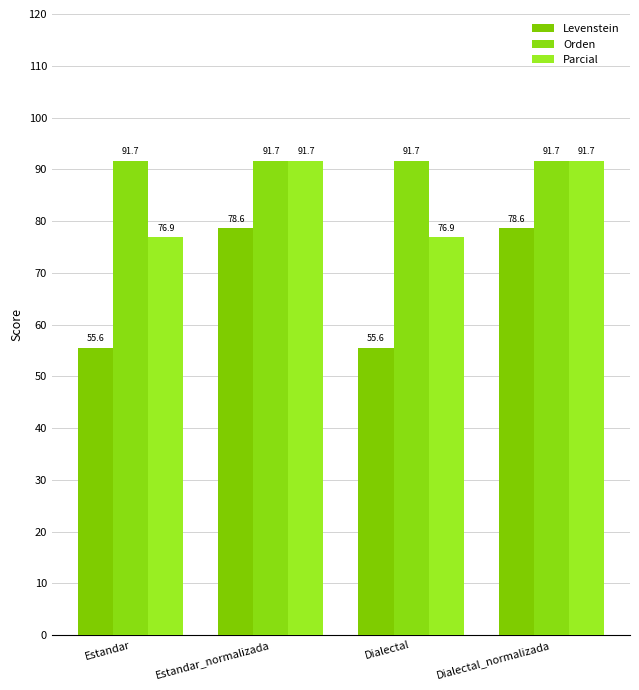

Reading left to right, what are all the values shown in this chart?

Levenstein: 55.6	78.6	55.6	78.6
Orden: 91.7	91.7	91.7	91.7
Parcial: 76.9	91.7	76.9	91.7